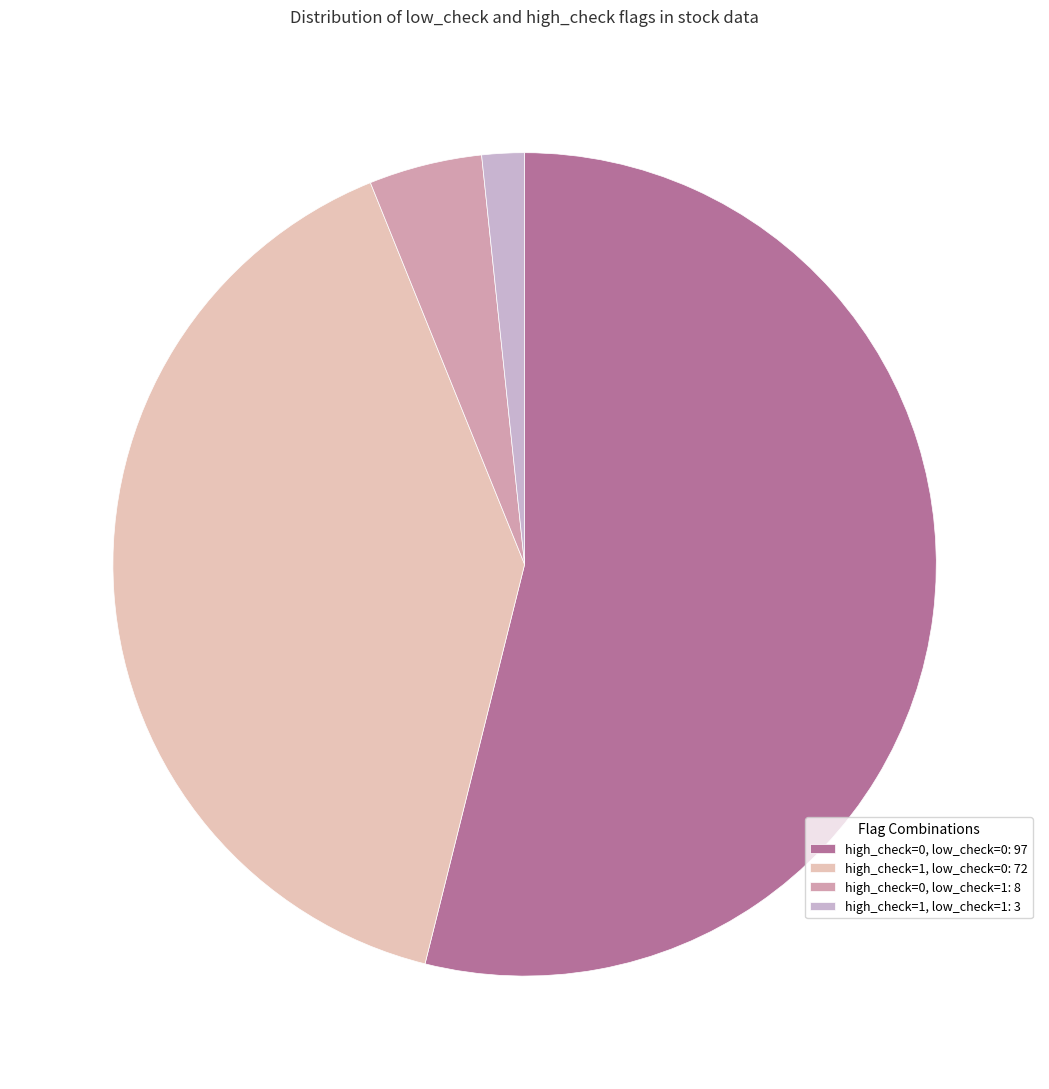

How many slices are in this pie chart?

4